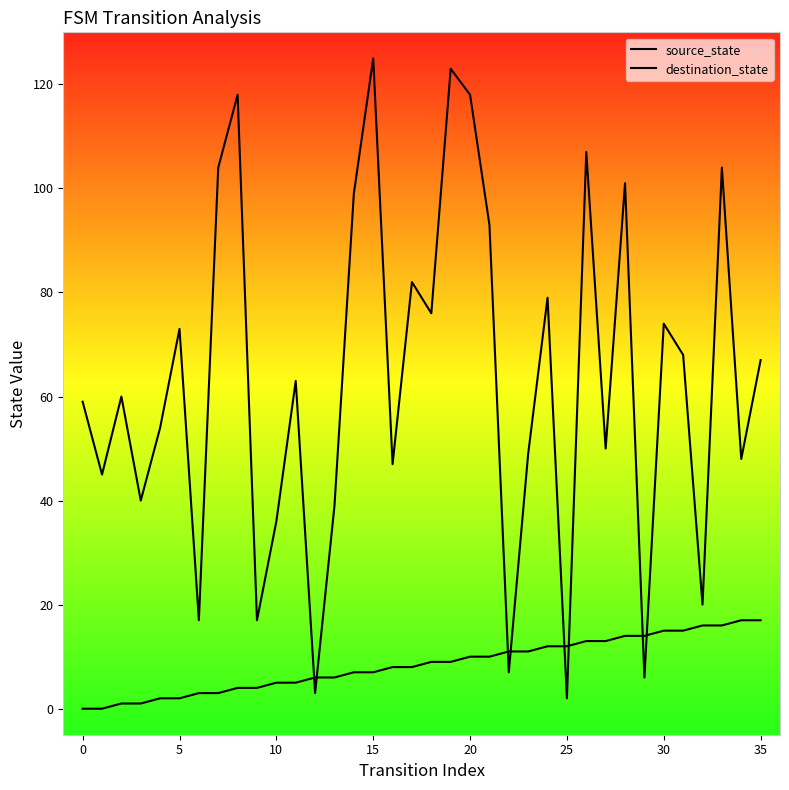

What is the value of the destination_state point at the 28th from the left?

50